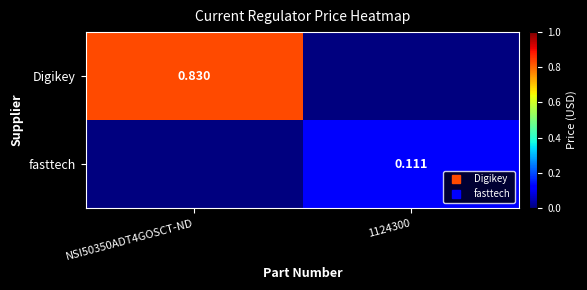

Rank the series at NSI50350ADT4GOSCT-ND from highest to lowest value.

Digikey, fasttech